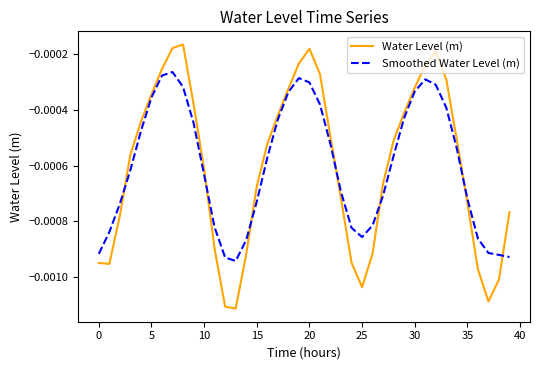

After their last crossing, which series has the higher values: Water Level (m) or Smoothed Water Level (m)?

Water Level (m)